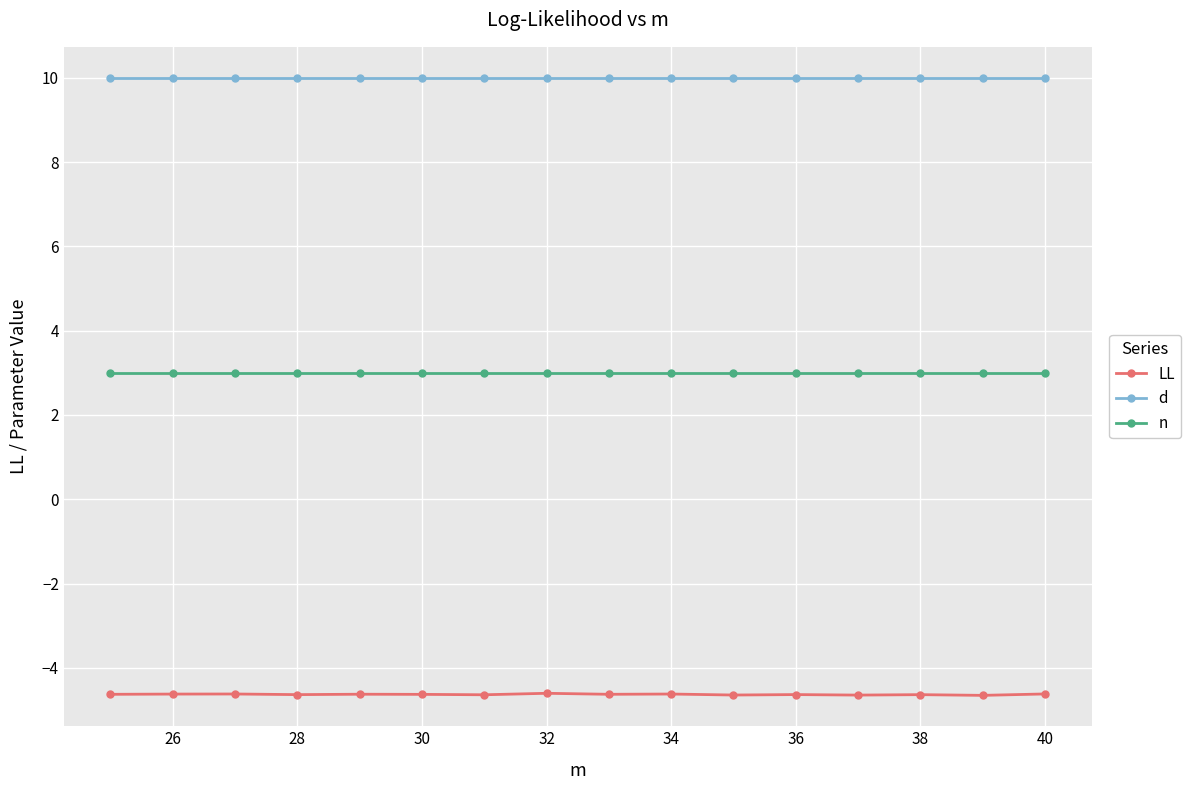

True or false: n and d cross at least once.

False